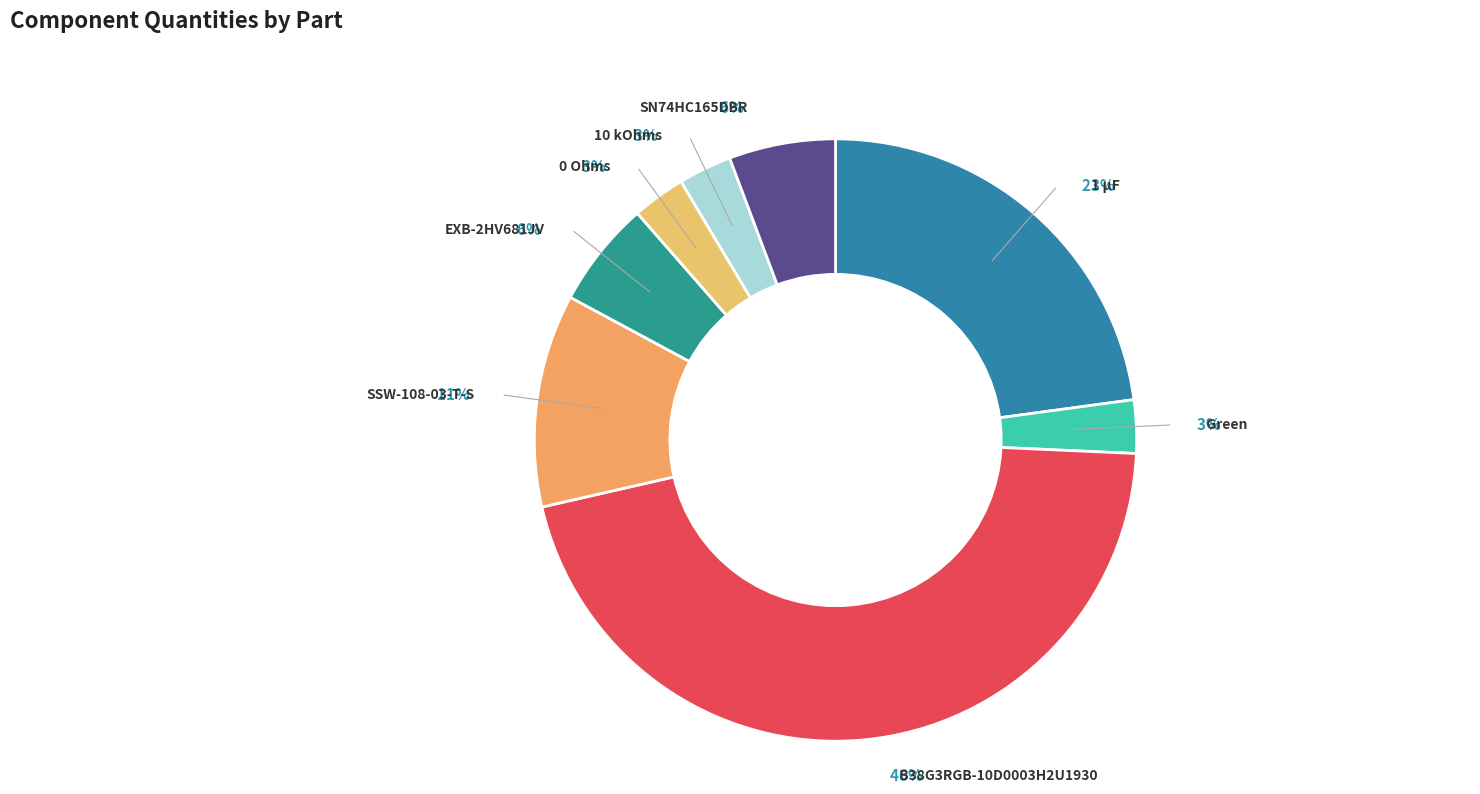

What is the largest slice in the pie chart?

B38G3RGB-10D0003H2U1930